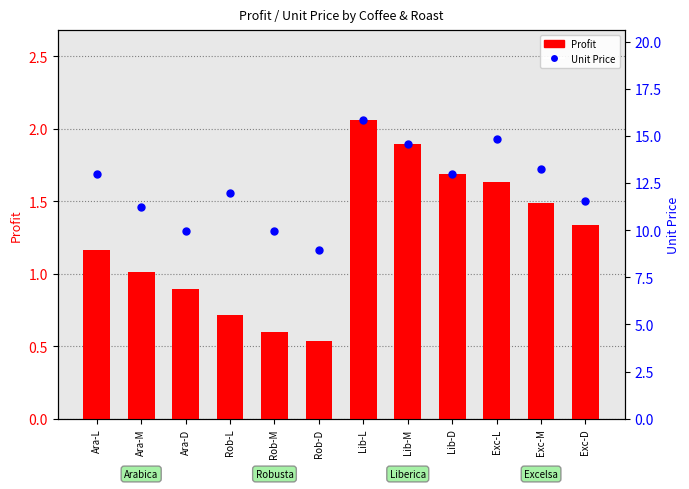

What are all the series names shown in the legend?

Profit, Unit Price